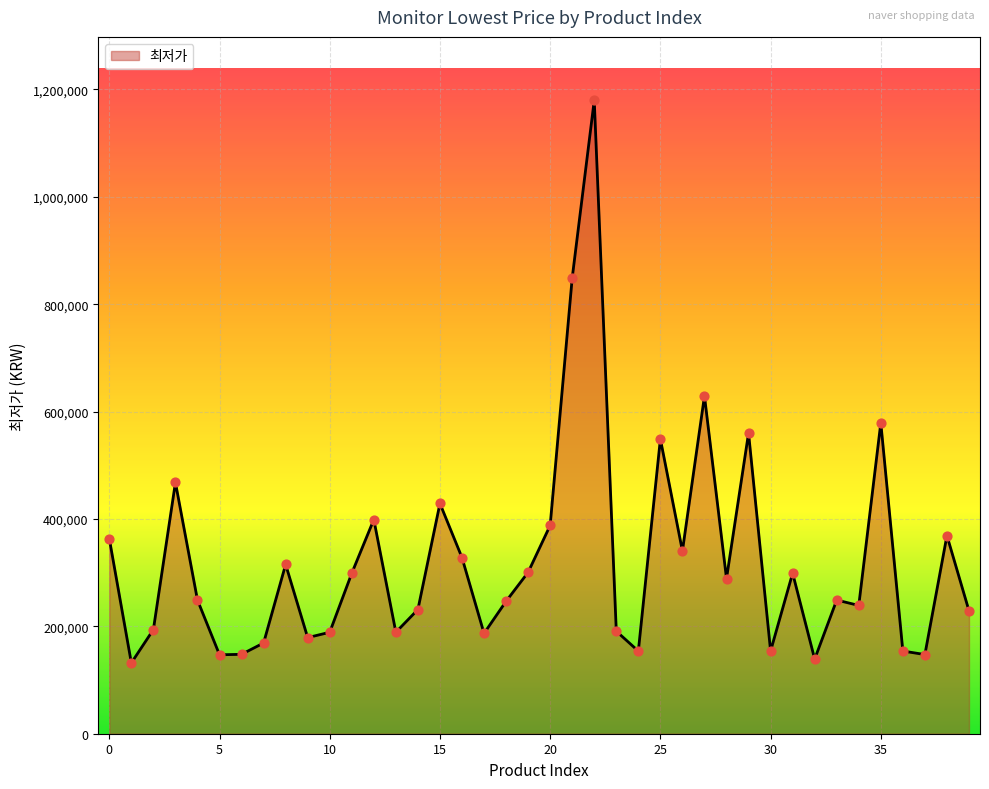

What is the greatest value displayed?

1179900